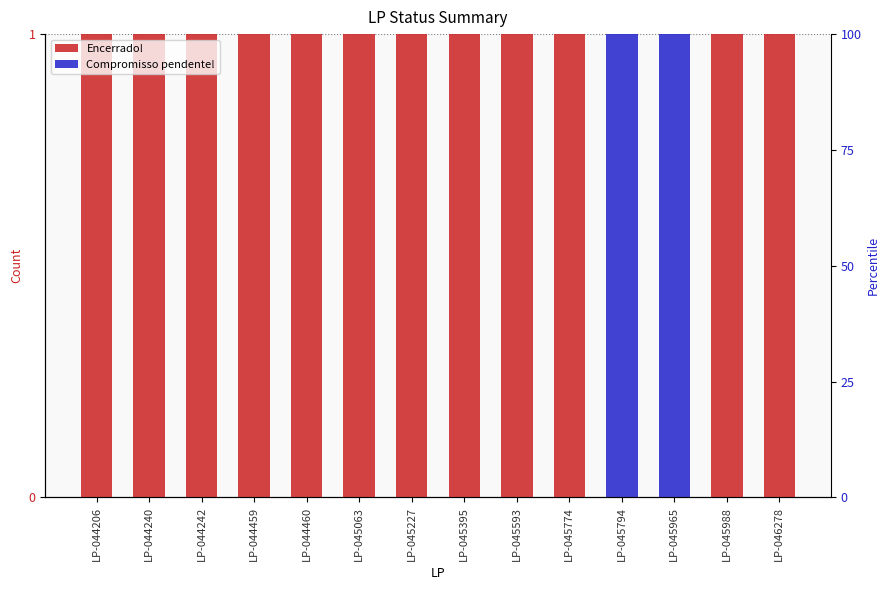

What is the average value of the Encerrado! series?

1